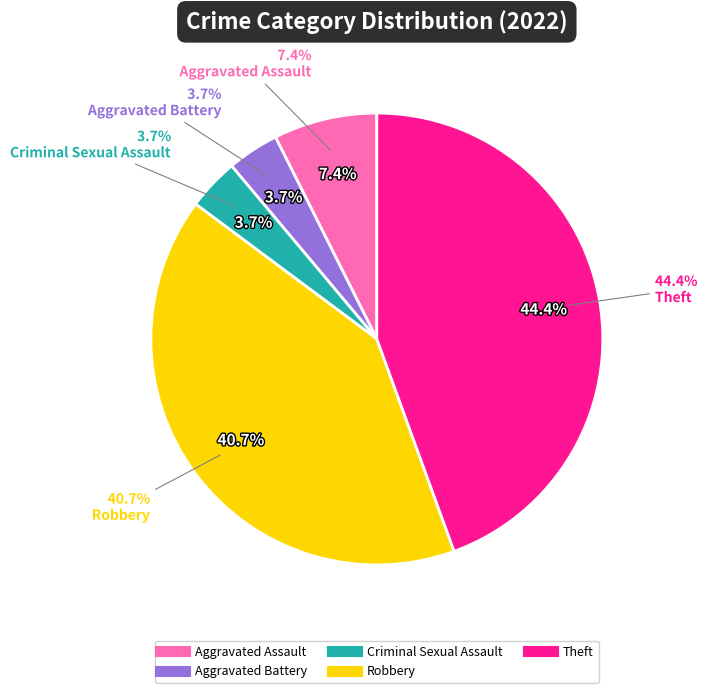

To the nearest percent, what is the combined percentage of Robbery and Theft?

85%